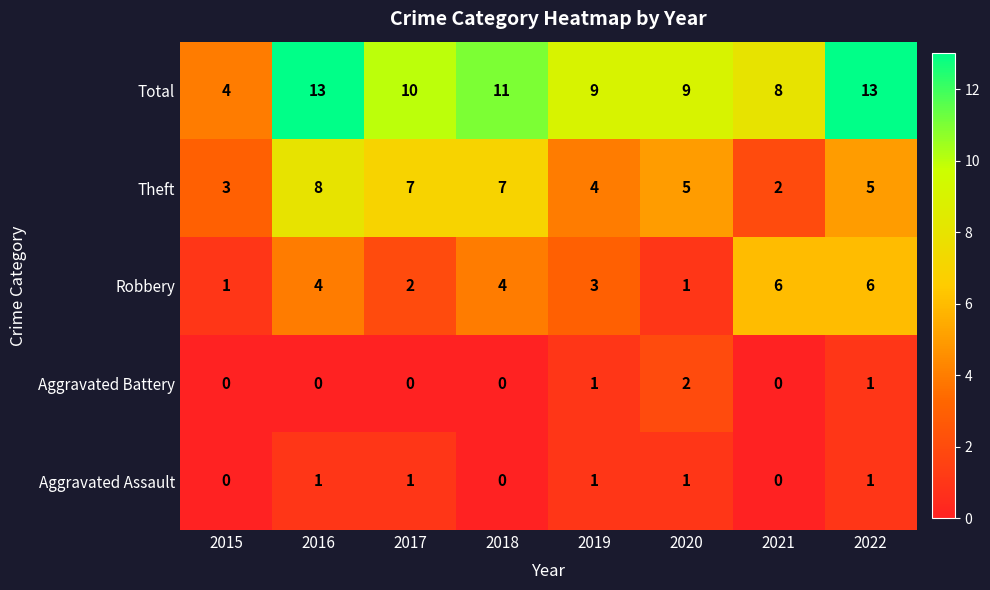

List the series in order of their peak value, lowest first.

Aggravated Assault, Aggravated Battery, Robbery, Theft, Total